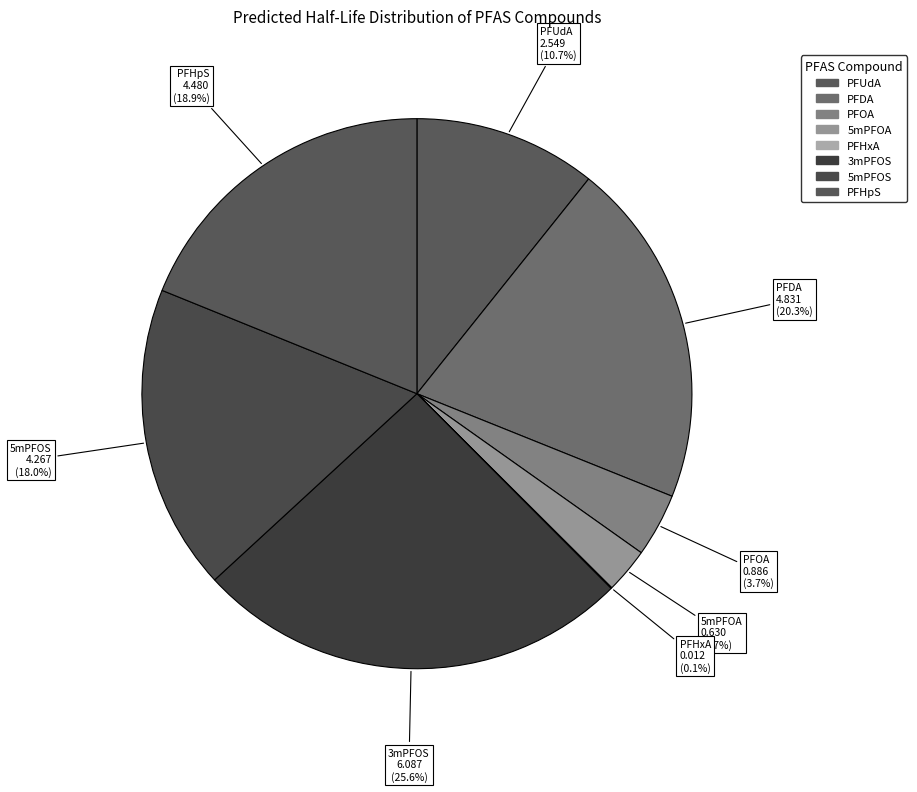

How many slices are in this pie chart?

8